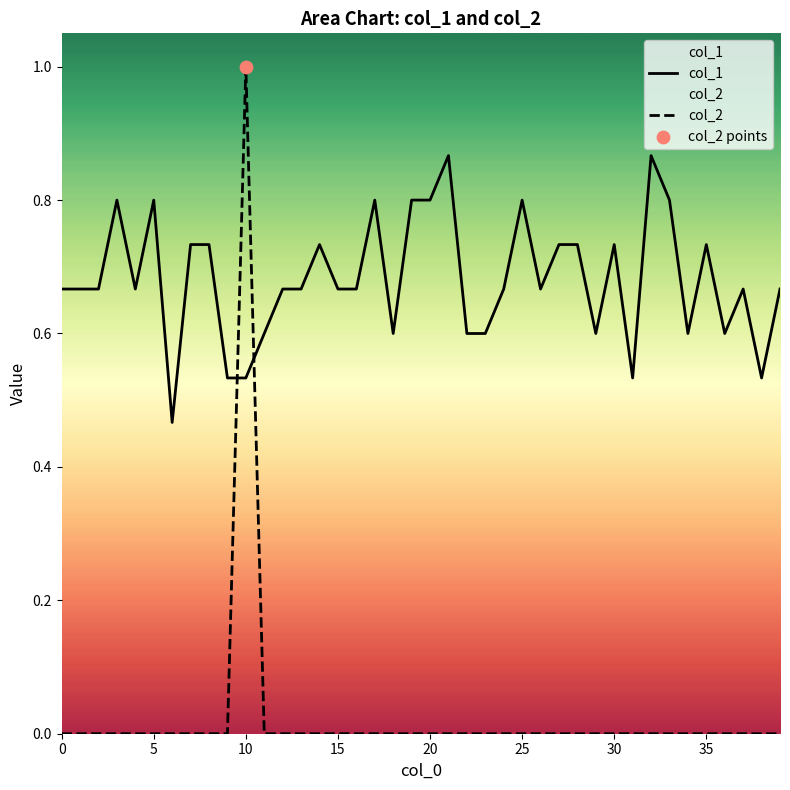

Which series has the largest total across all categories?

col_1